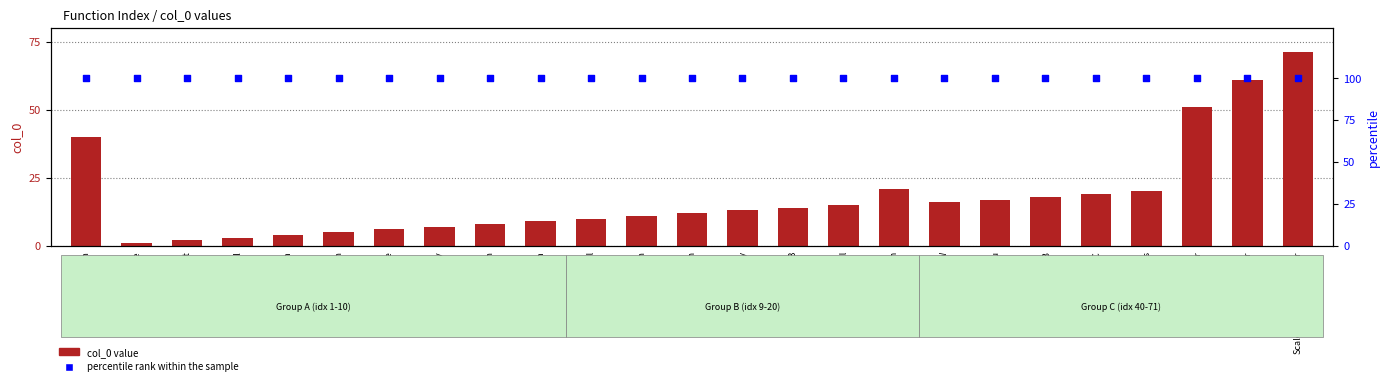

Which series reaches the maximum Y coordinate?

percentile rank within the sample